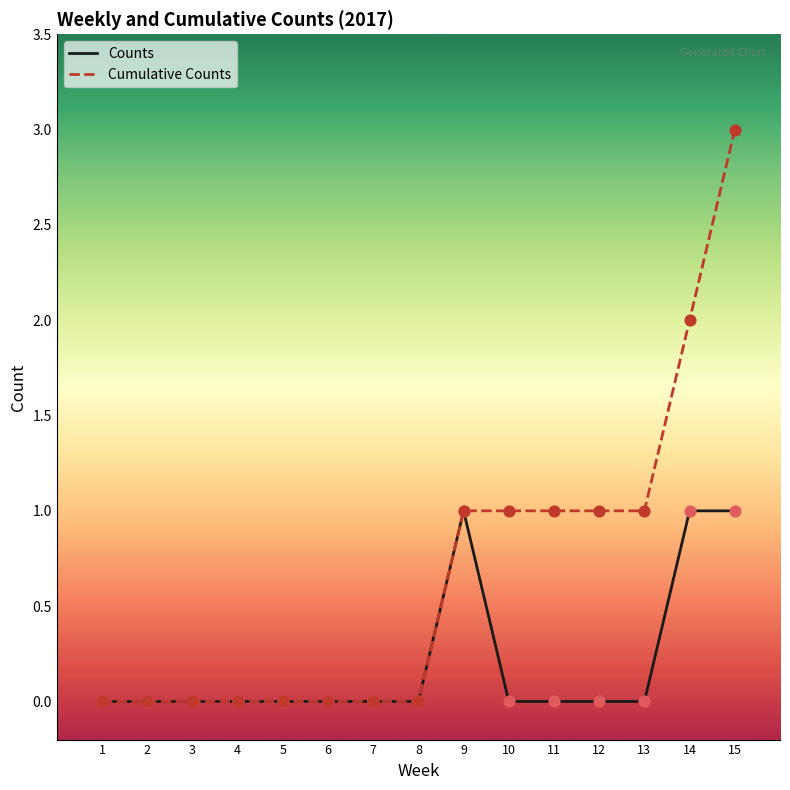

Which series has the widest spread of values?

Cumulative Counts